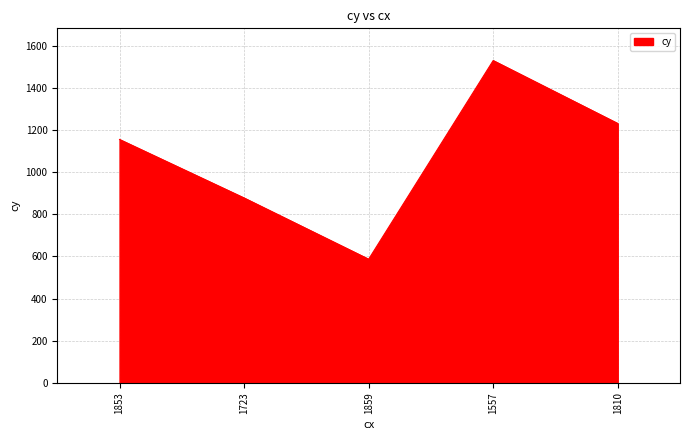

Rank the categories by value from lowest to highest.

1859, 1723, 1853, 1810, 1557